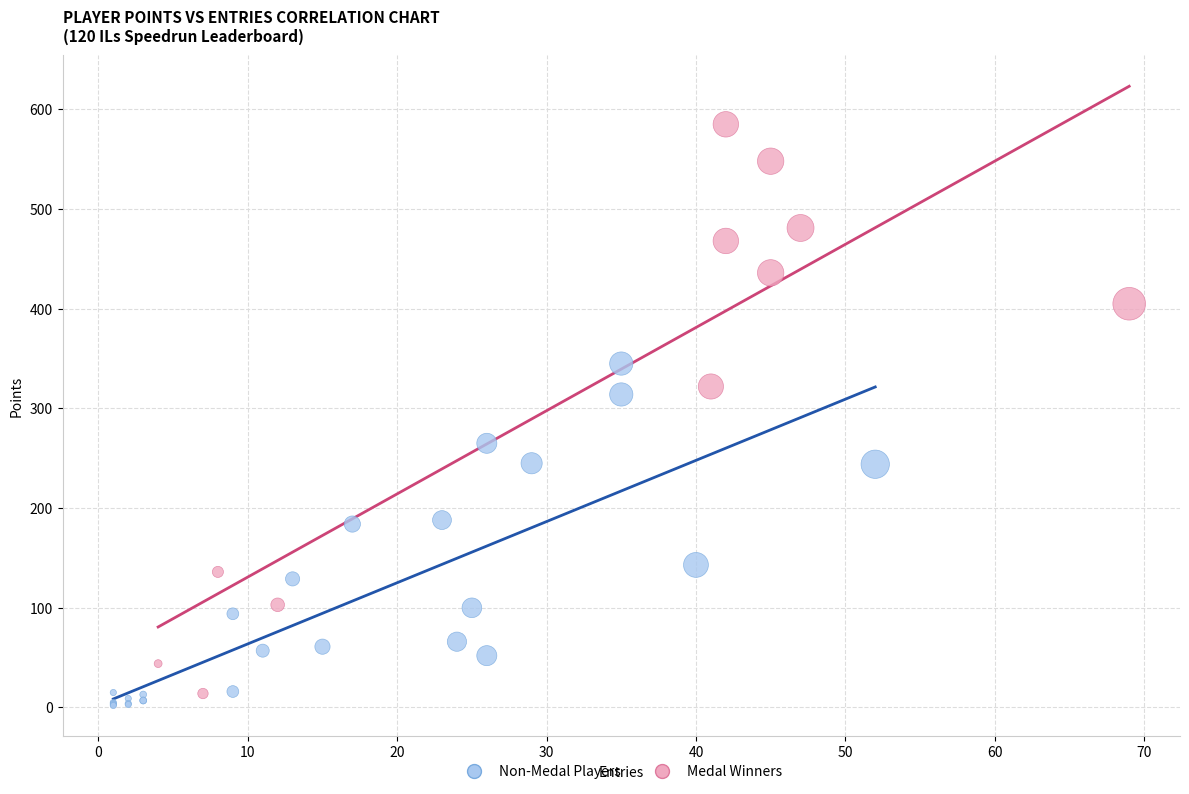

Which series contains the highest Y value?

Medal Winners